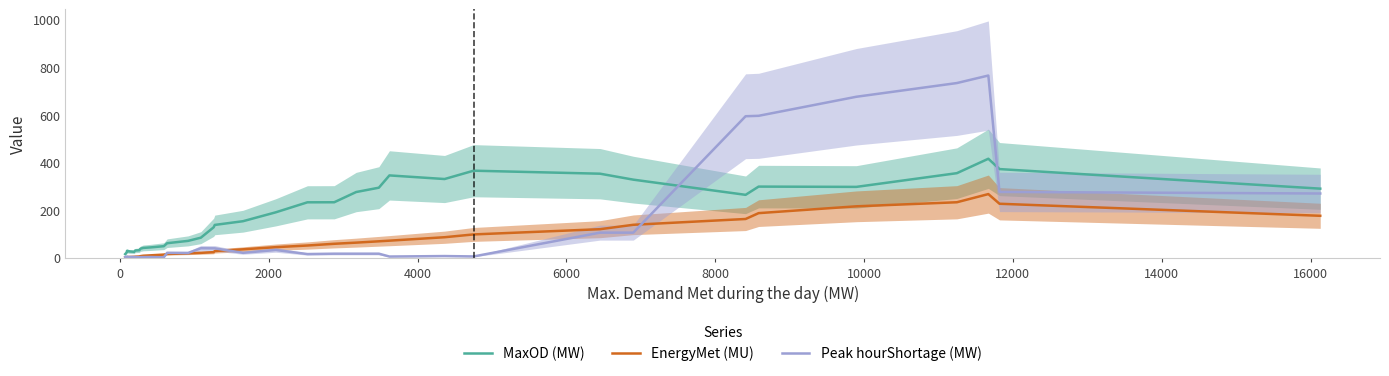

What is the maximum value for MaxOD (MW)?

415.2